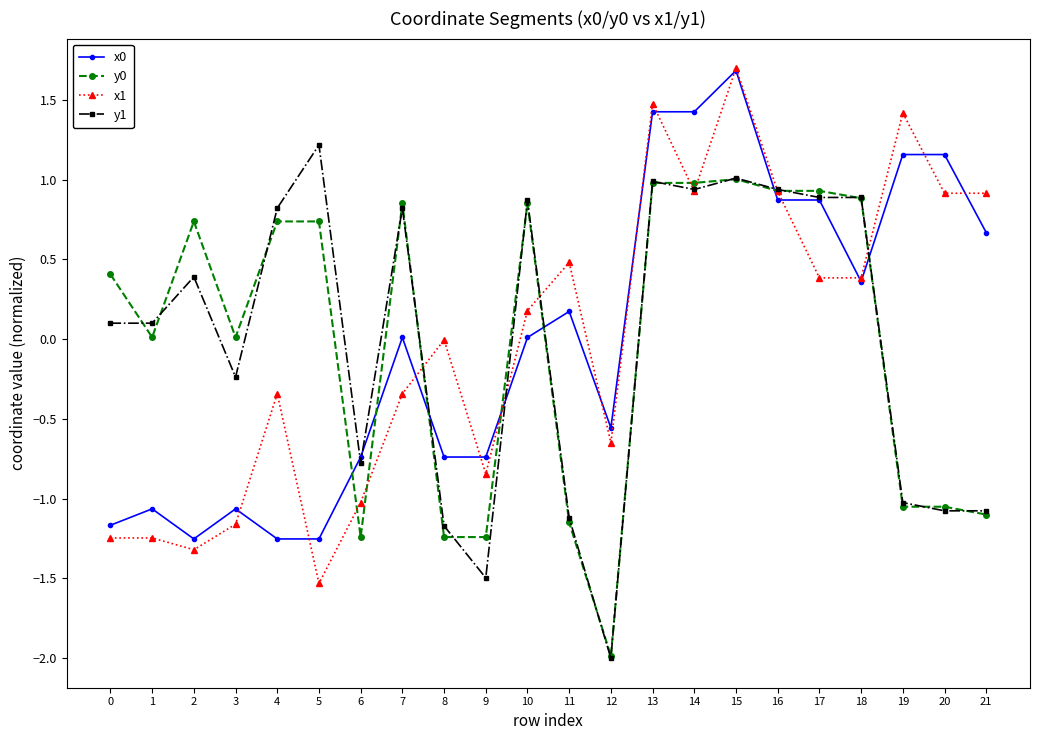

Is this an area chart (filled region under the line)?

No